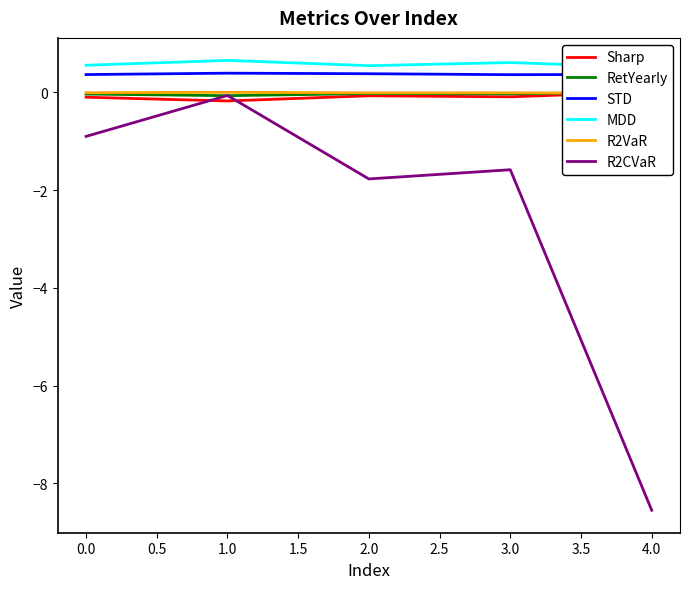

What is the minimum value for STD?

0.4